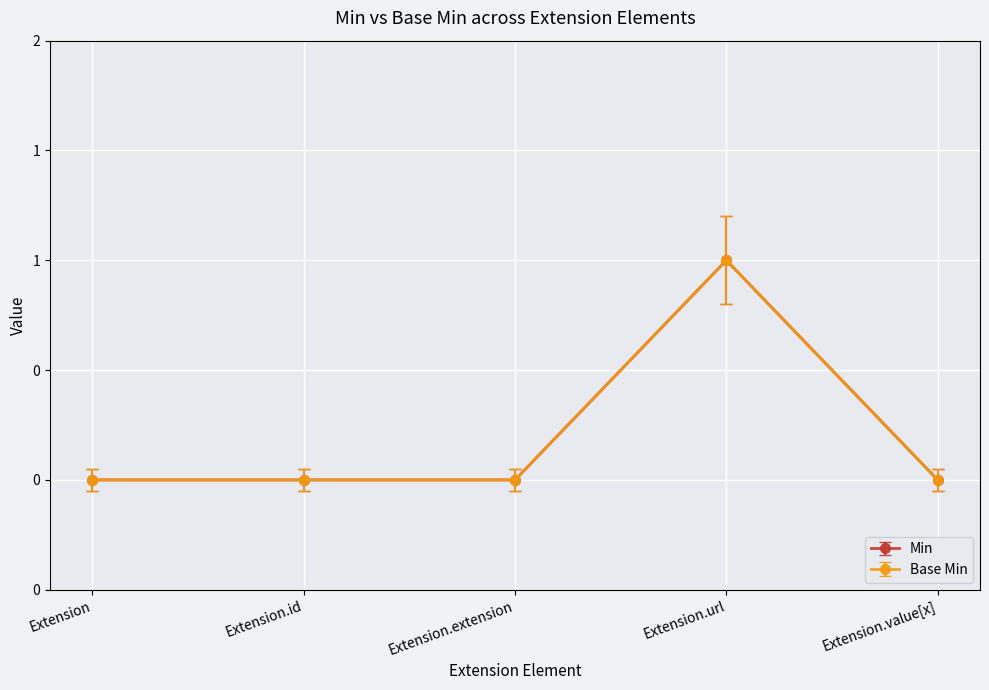

Rank the series at Extension.value[x] from highest to lowest value.

Min, Base Min